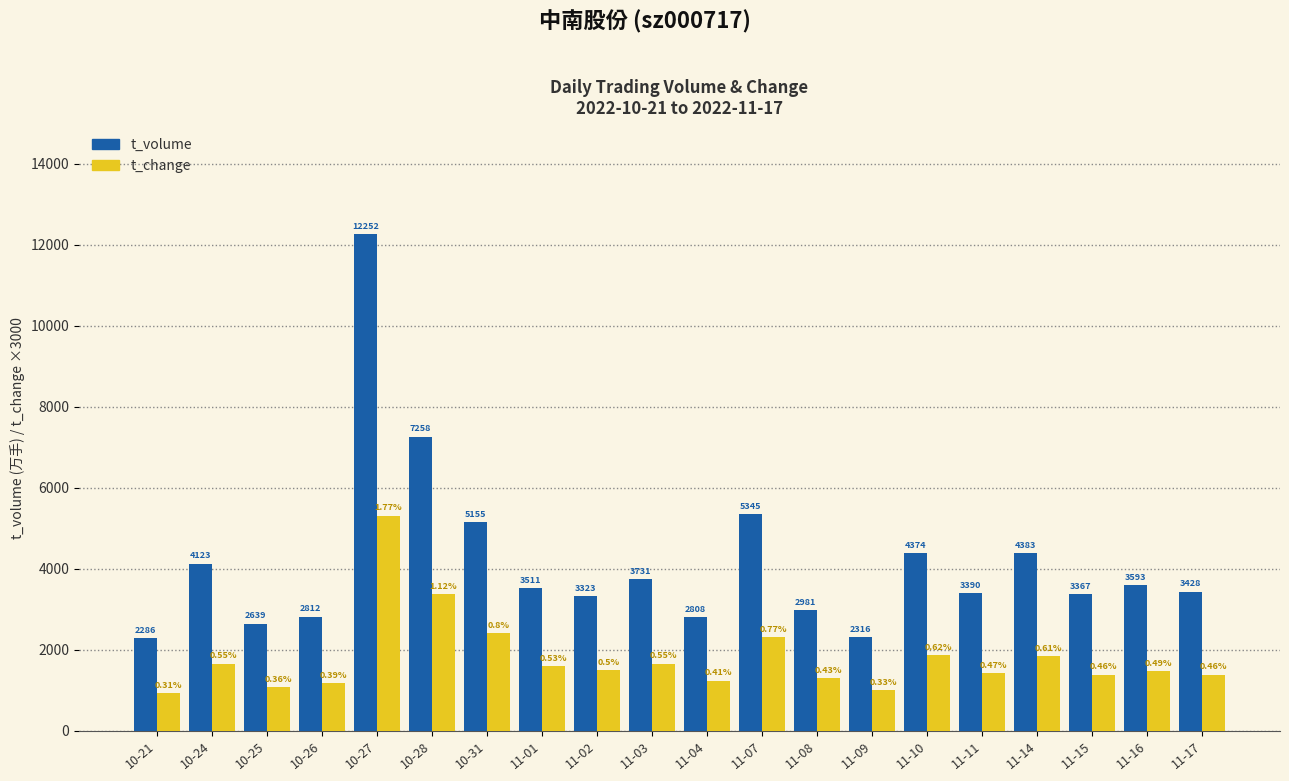

How many categories are shown in the chart?

20